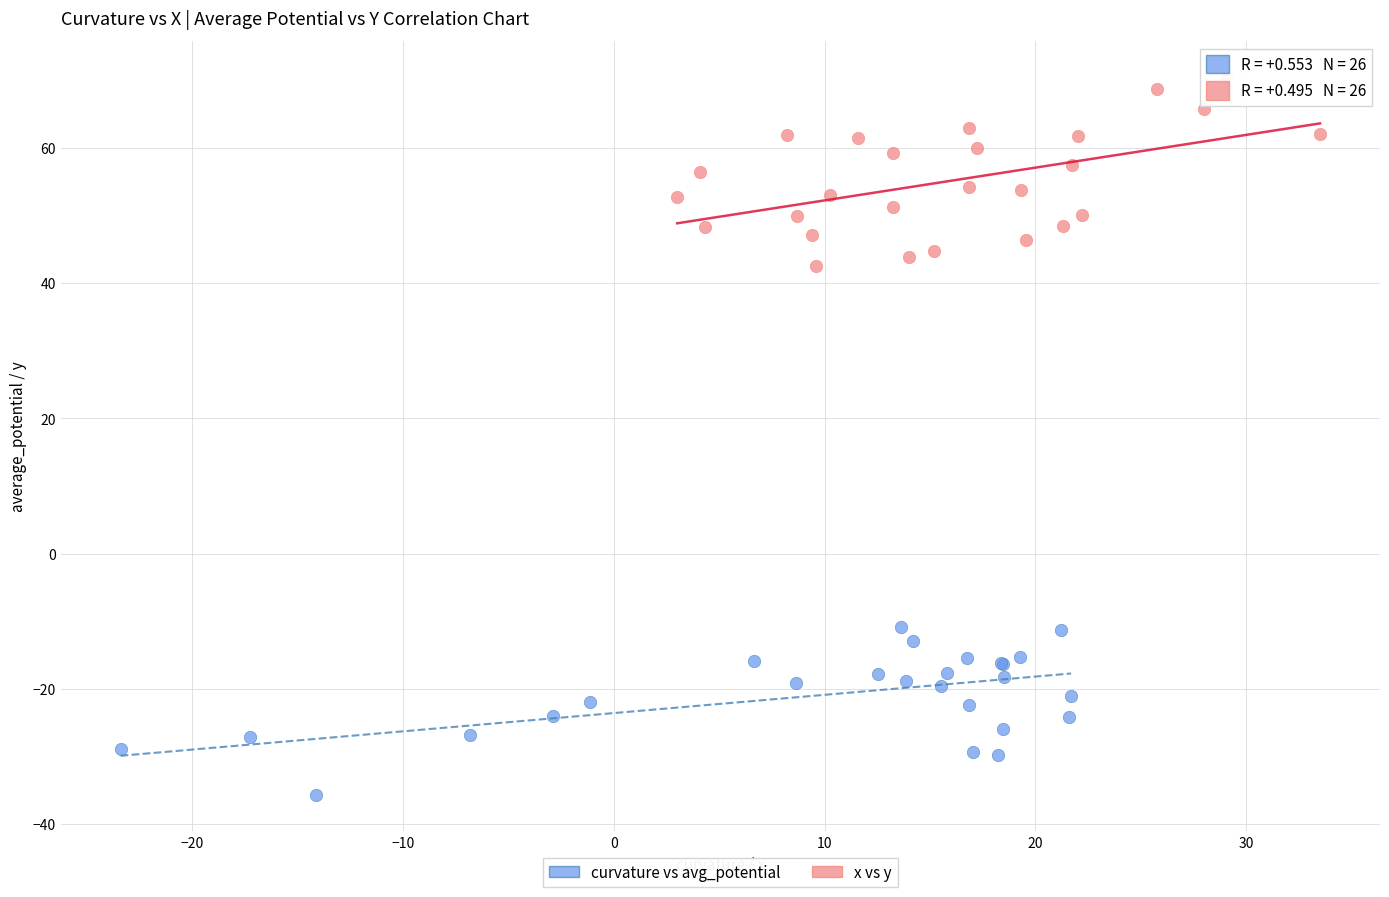

Which series contains the highest Y value?

x vs y